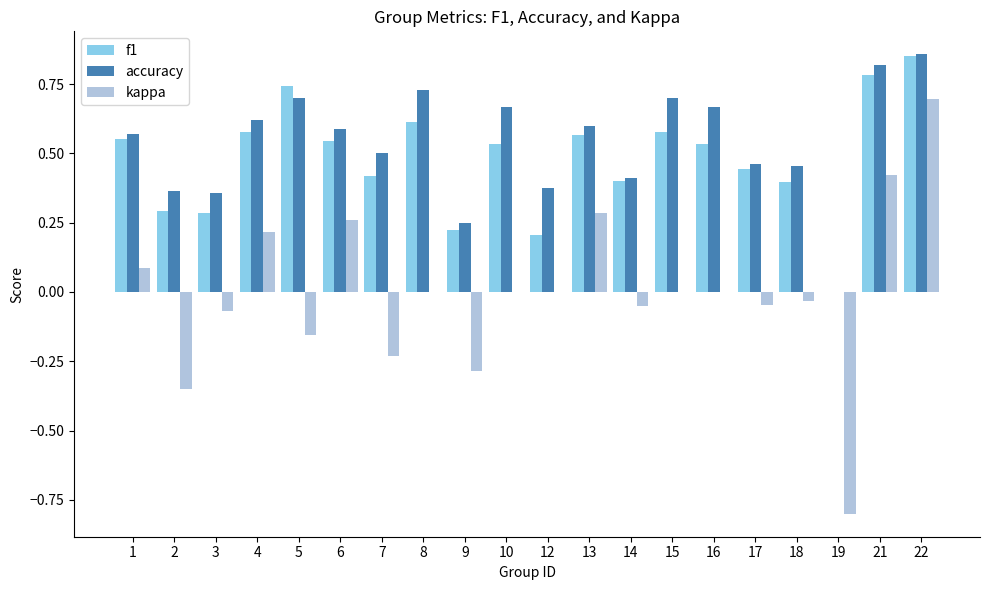

Is it true that f1 equals 0.4 at 17?

True